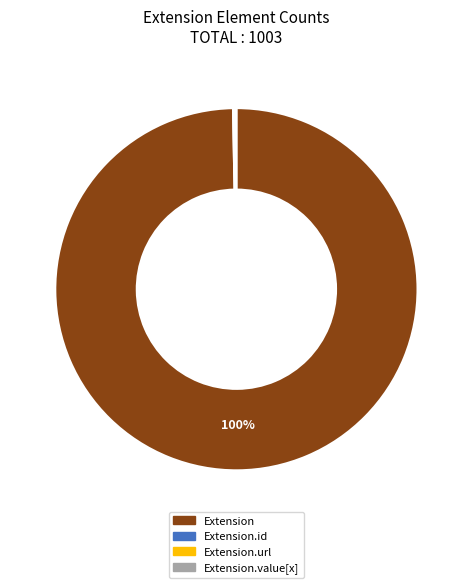

Is there a majority slice in this chart?

Yes